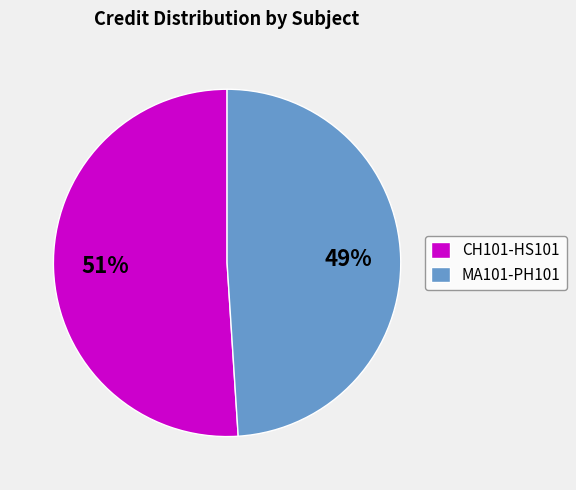

To the nearest percent, what percentage of the pie is MA101-PH101?

49%